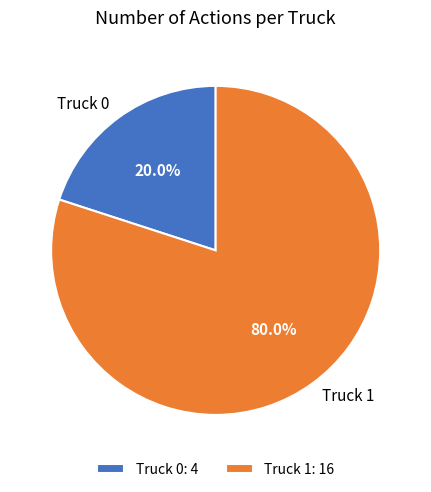

What percentage is the Truck 1 slice, to the nearest percent?

80%